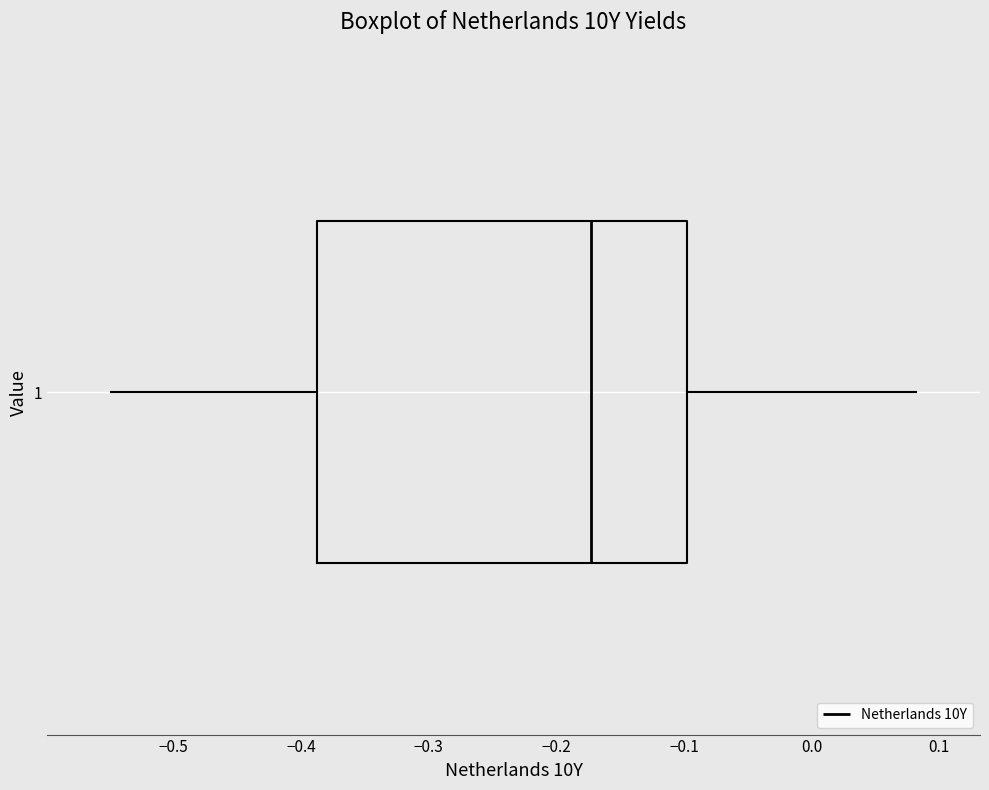

Where does the left whisker of the box at y = 1 end on the x-axis? The values are not printed on the chart, so give them approximately, as read against the axis.

-0.55